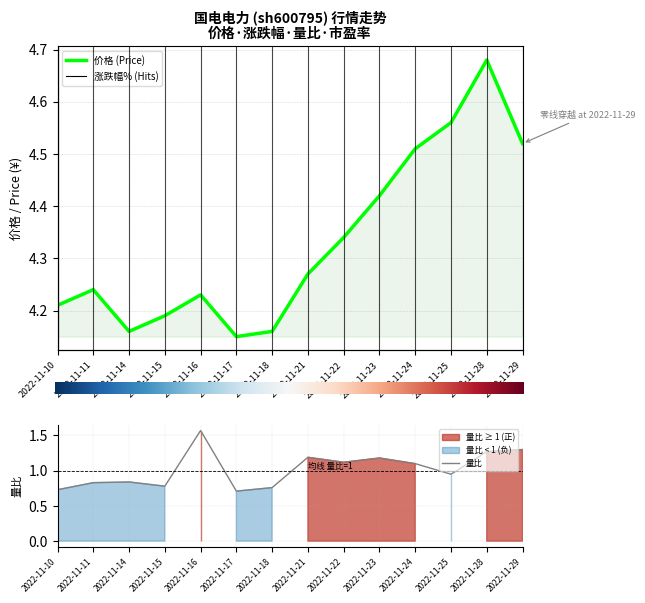

At which label is 量比 closest to 1?

2022-11-25